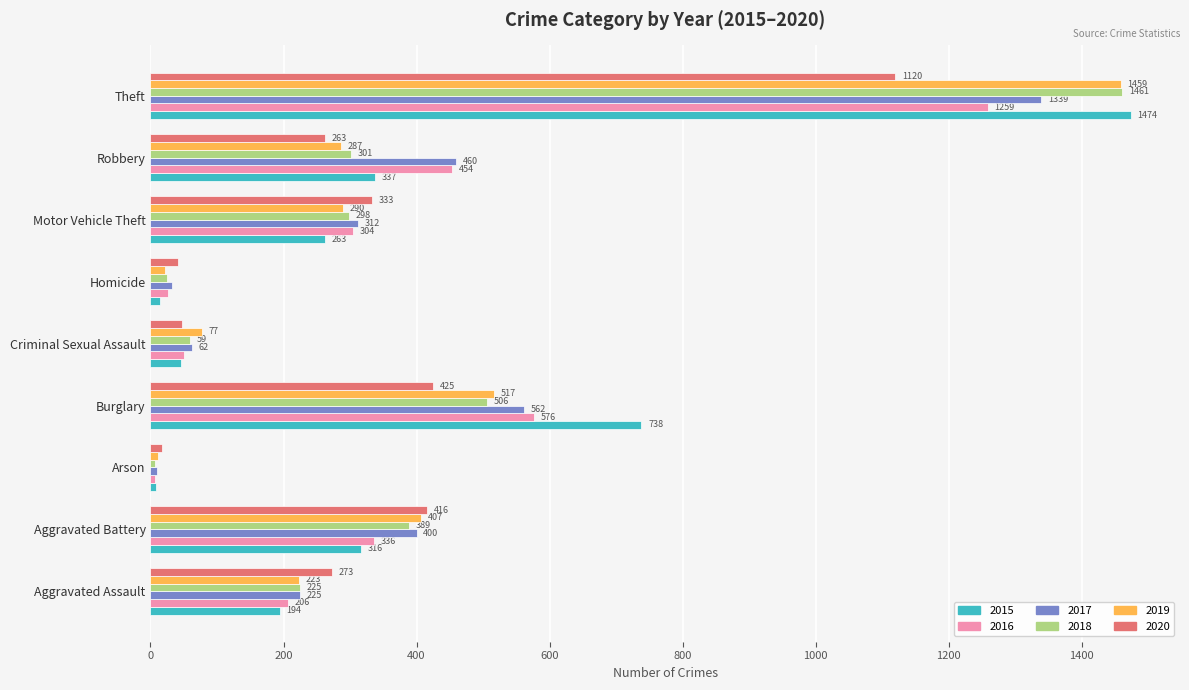

Rank the series by their maximum value, from highest to lowest.

2015, 2018, 2019, 2017, 2016, 2020